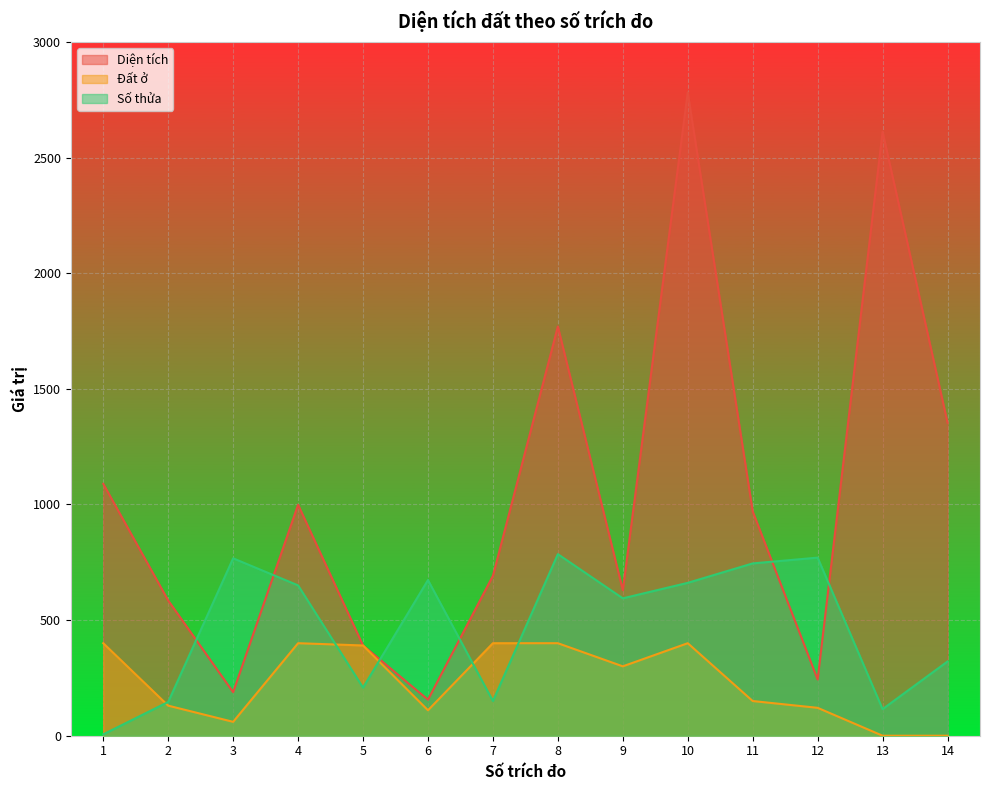

True or false: Đất ở and Số thửa cross at least once.

True